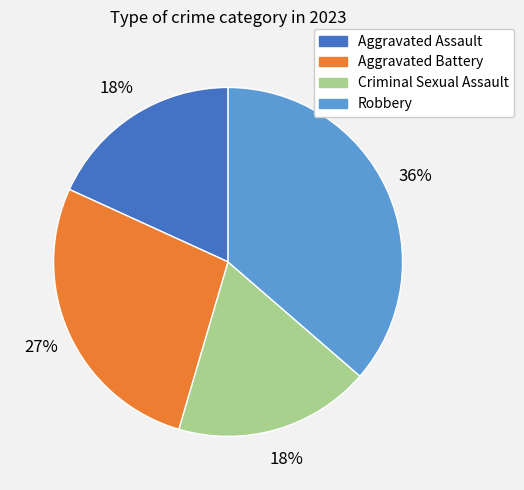

Approximately how many times larger is the value at Aggravated Assault compared to Robbery?

0.5